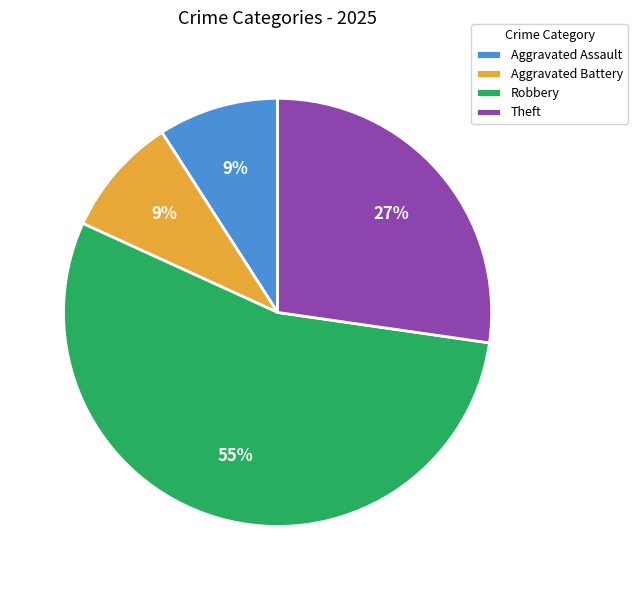

Combined, do Aggravated Battery and Theft account for over 50%?

No